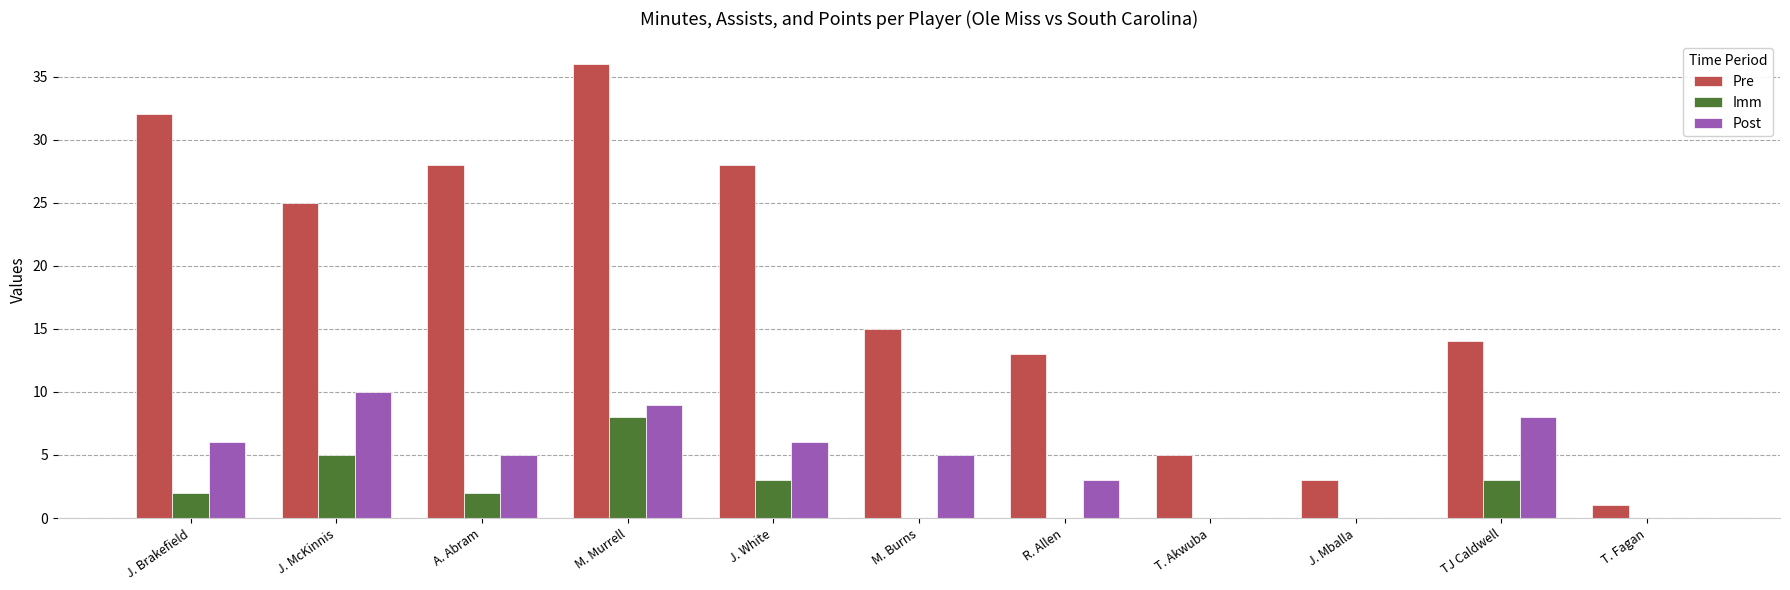

Which series has the largest range (max minus min)?

Pre